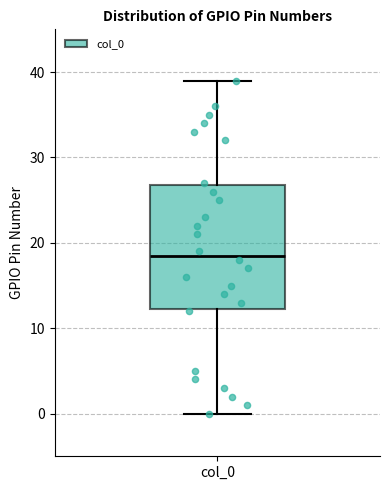

Read this box plot against the y-axis: the position of the median line, the range covered by the box, and the ends of both whiskers. The values are not printed on the chart, so give them approximately, as read against the axis.

median 19, box 12 to 27, whiskers 0 to 39